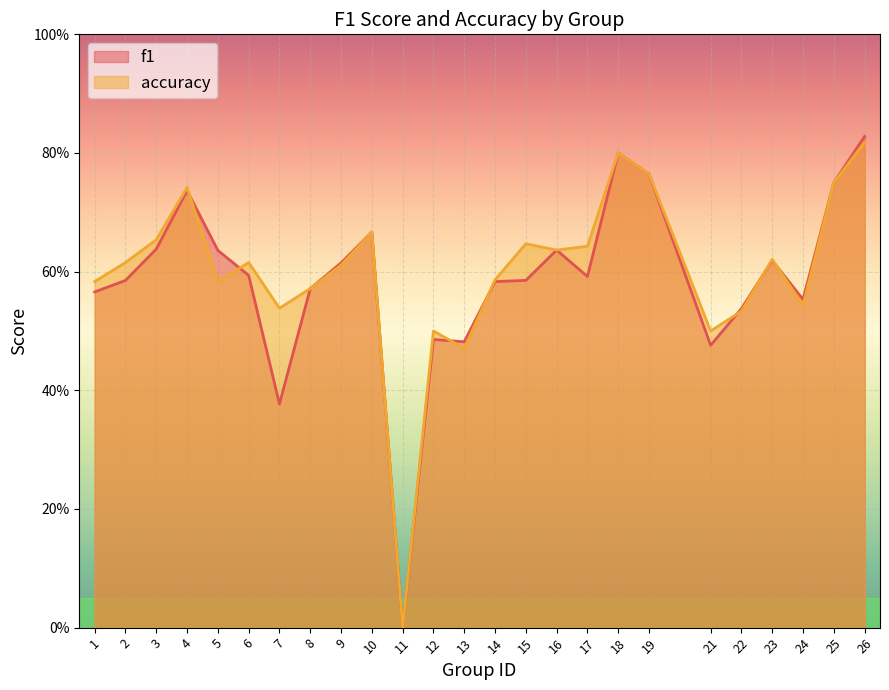

In f1, how many points are lower than both neighbors (excluding endpoints)?

6